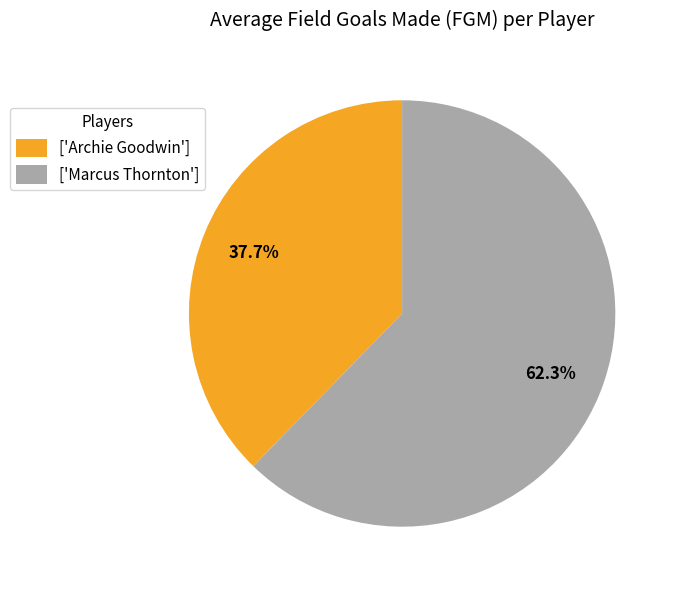

To the nearest percent, what is the average slice percentage?

50%